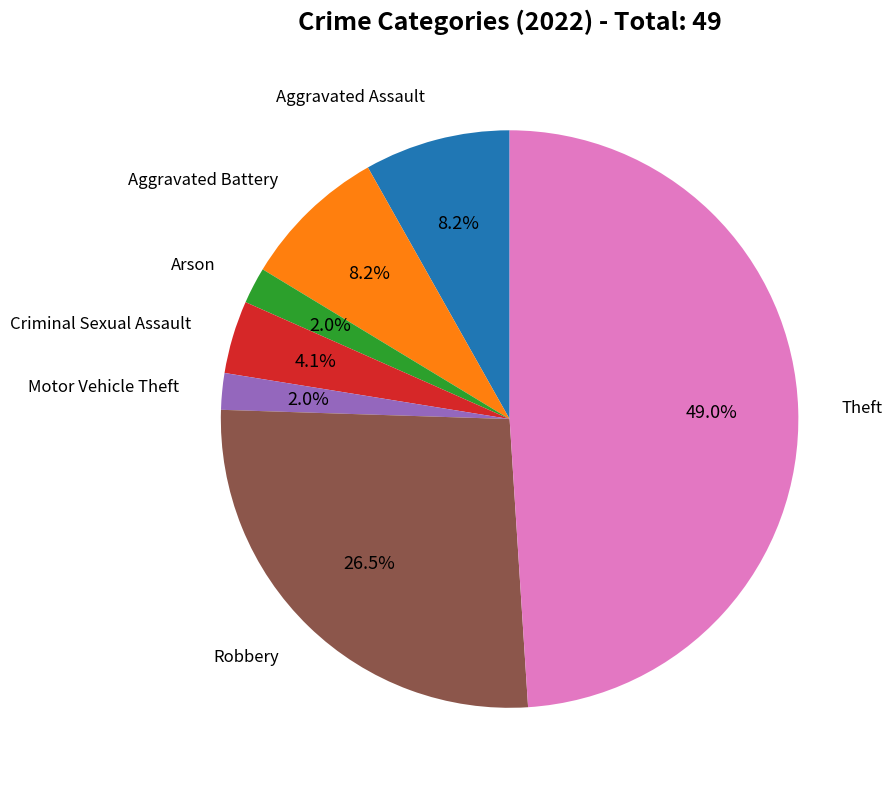

Is there a majority slice in this chart?

No